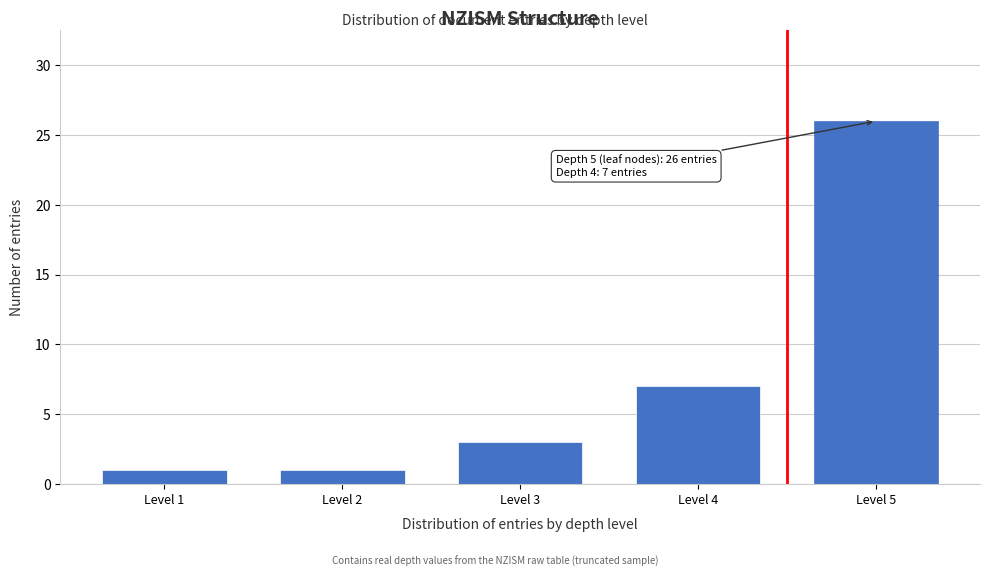

Reading left to right, extract all data points from this chart.

1	1	3	7	26